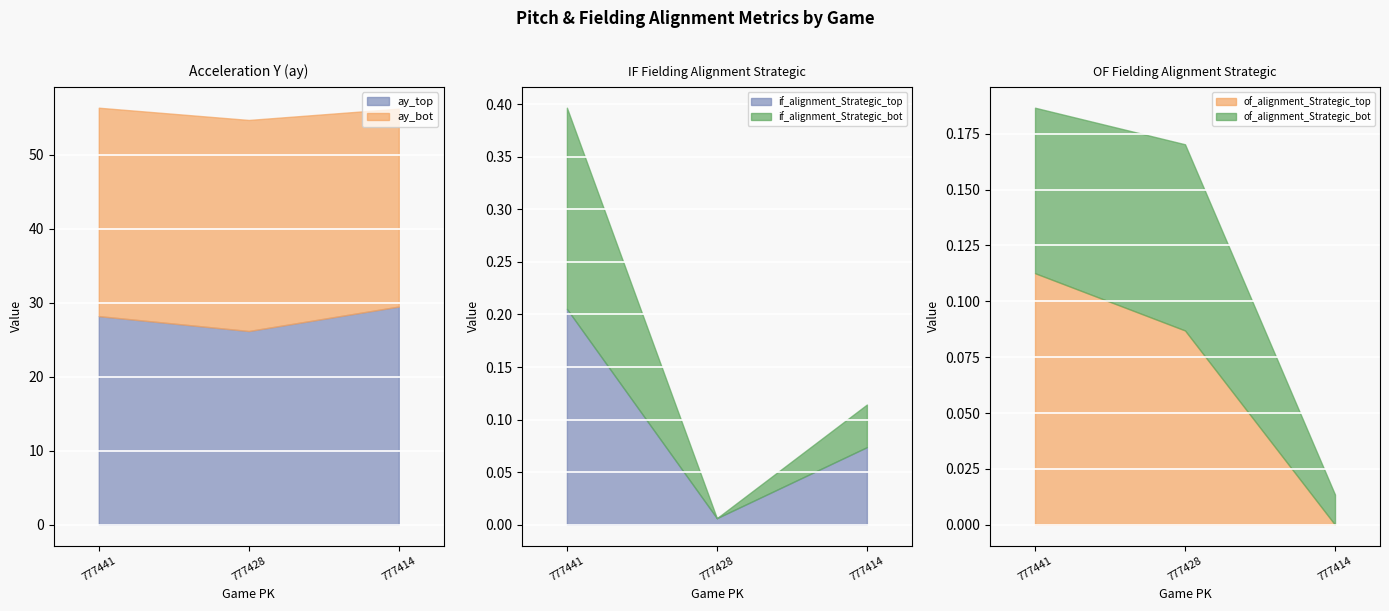

Reading left to right, transcribe all the data shown in this chart.

ay_top: 28.2	26.2	29.5
ay_bot: 28.2	28.5	26.8
if_fielding_alignment_Strategic_top: 0.2	0.0	0.1
if_fielding_alignment_Strategic_bot: 0.2	0.0	0.0
of_fielding_alignment_Strategic_top: 0.1	0.1	0.0
of_fielding_alignment_Strategic_bot: 0.1	0.1	0.0